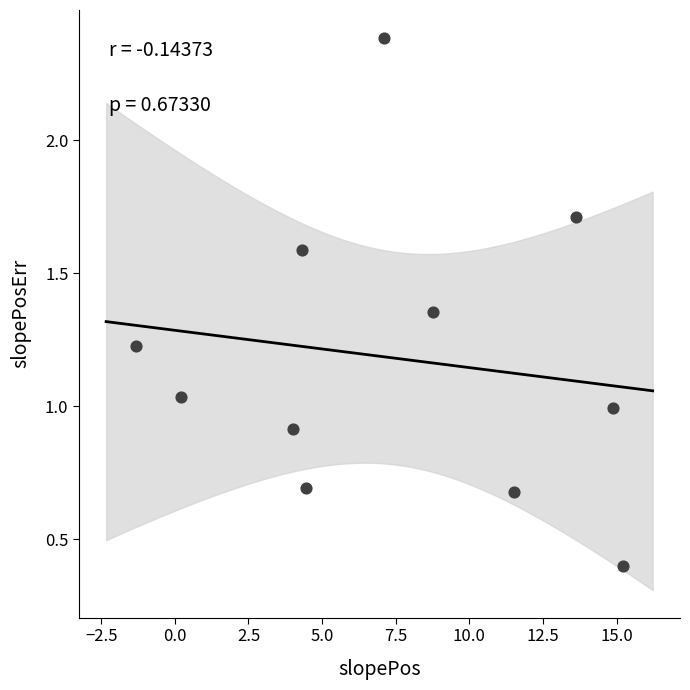

What is the average X value?

7.5